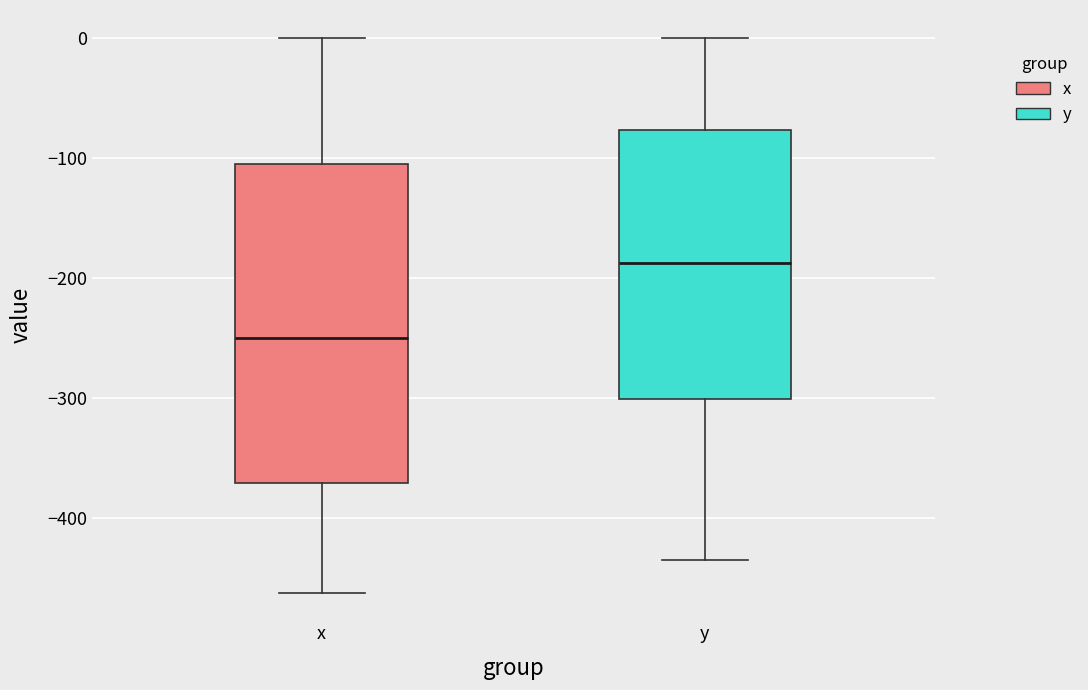

Reading left to right, transcribe this box plot: for each box, give where its median line is, the range the box spans, and where its two whiskers end, as read against the y-axis. The values are not printed on the chart, so give them approximately, as read against the axis.

x: median -250, box -370 to -110, whiskers -460 to 0
y: median -190, box -300 to -80, whiskers -440 to 0